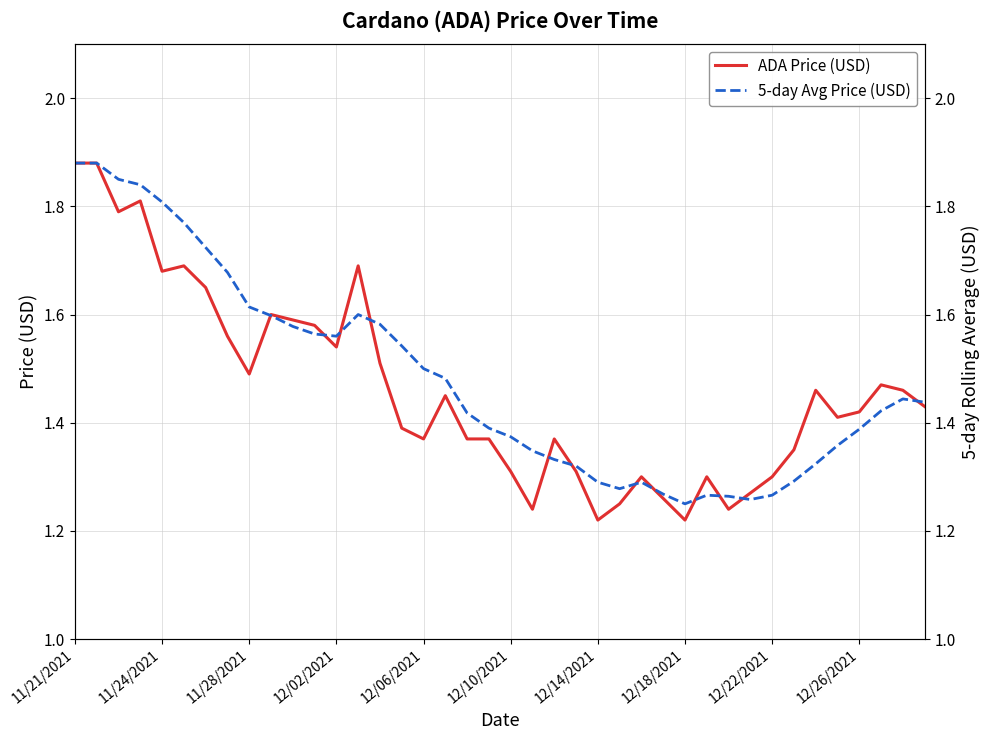

Which series has the largest total across all categories?

5-day Avg Price (USD)